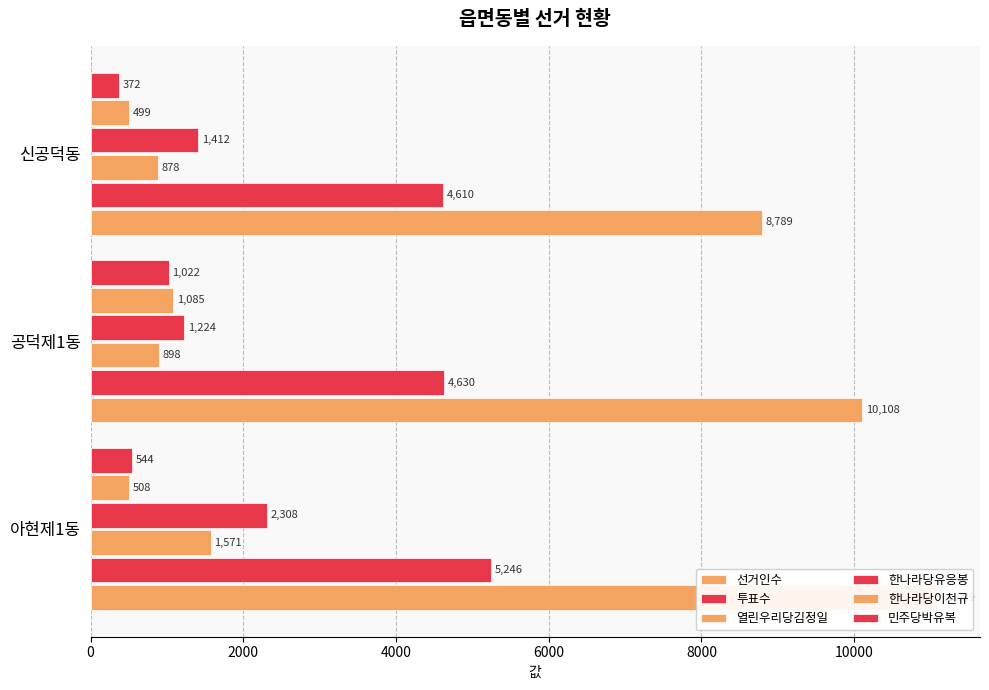

Rank the series at 신공덕동 from lowest to highest value.

민주당박유복, 한나라당이천규, 열린우리당김정일, 한나라당유응봉, 투표수, 선거인수